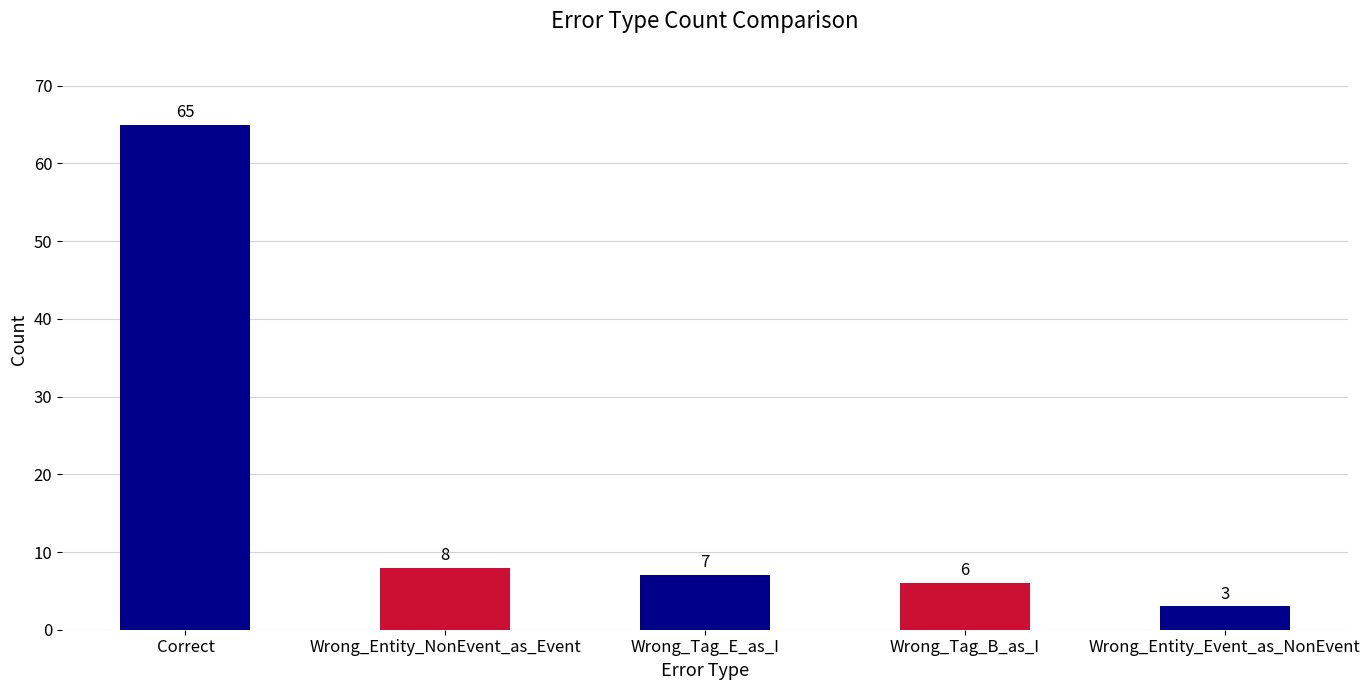

Reading left to right, extract all data points from this chart.

65	8	7	6	3